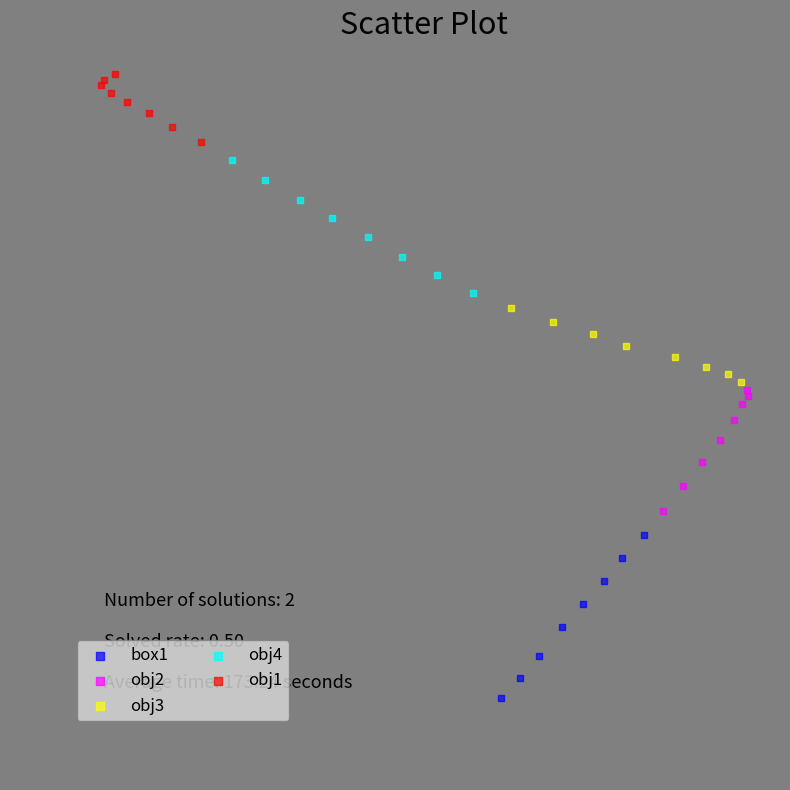

Which series reaches the maximum Y coordinate?

obj1